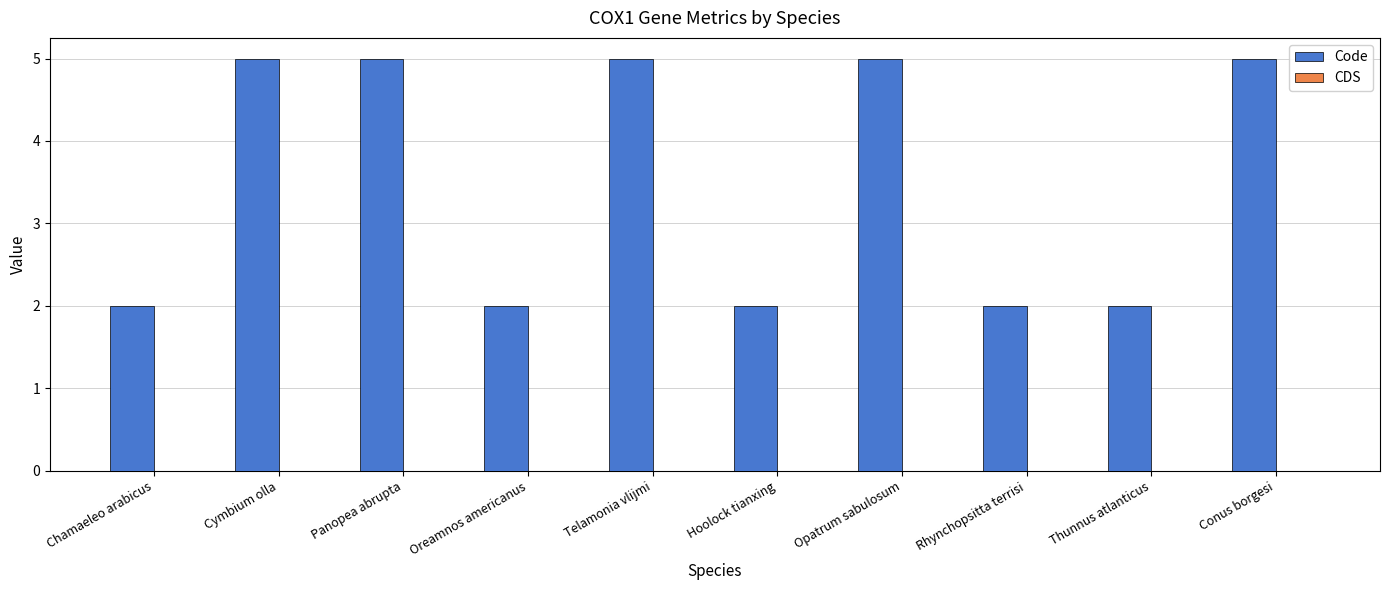

What is the approximate value at Conus borgesi?

5